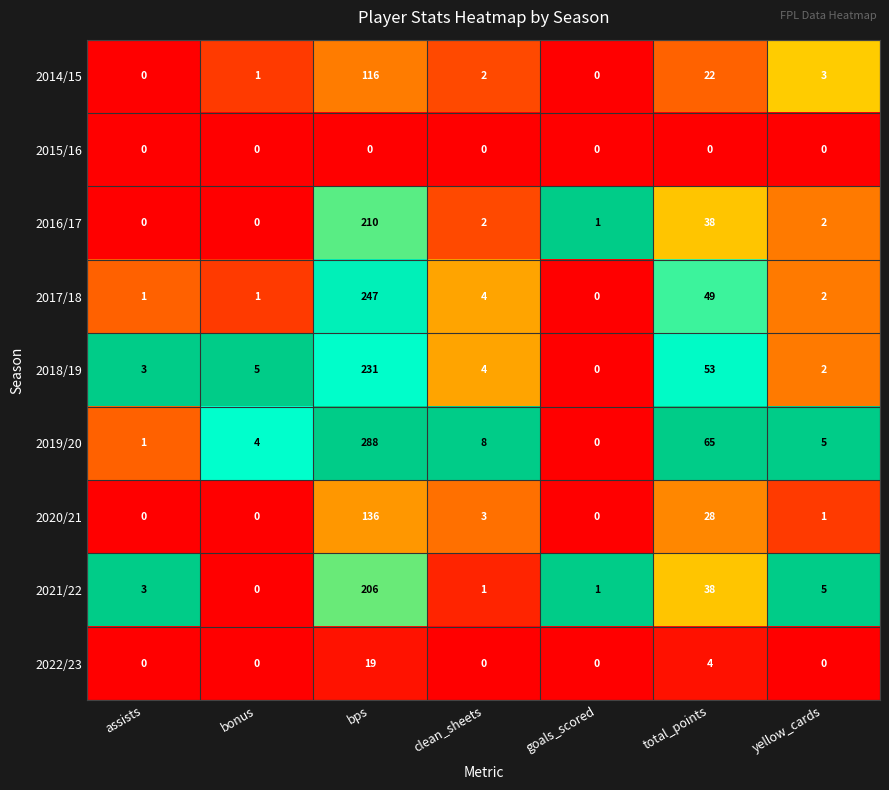

True or false: 2021/22 has a value of 58 at total_points.

False